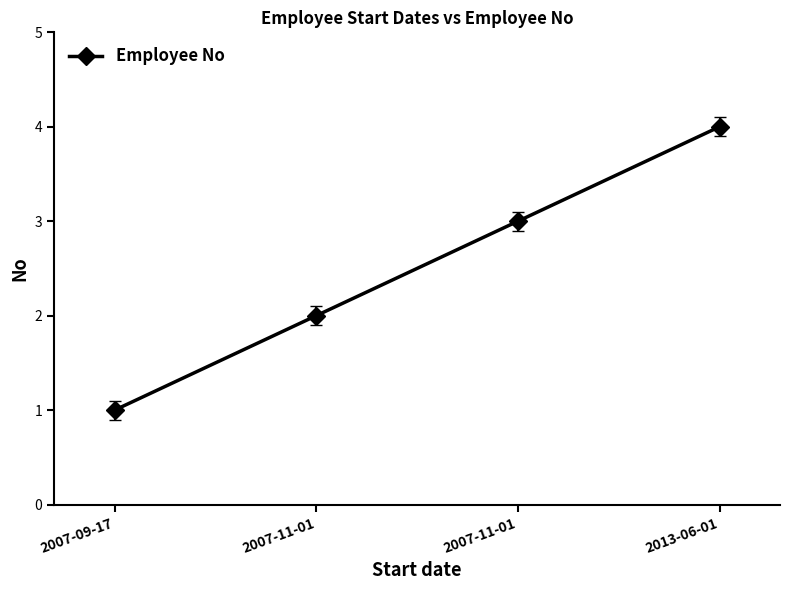

How many data points are less than 3?

2